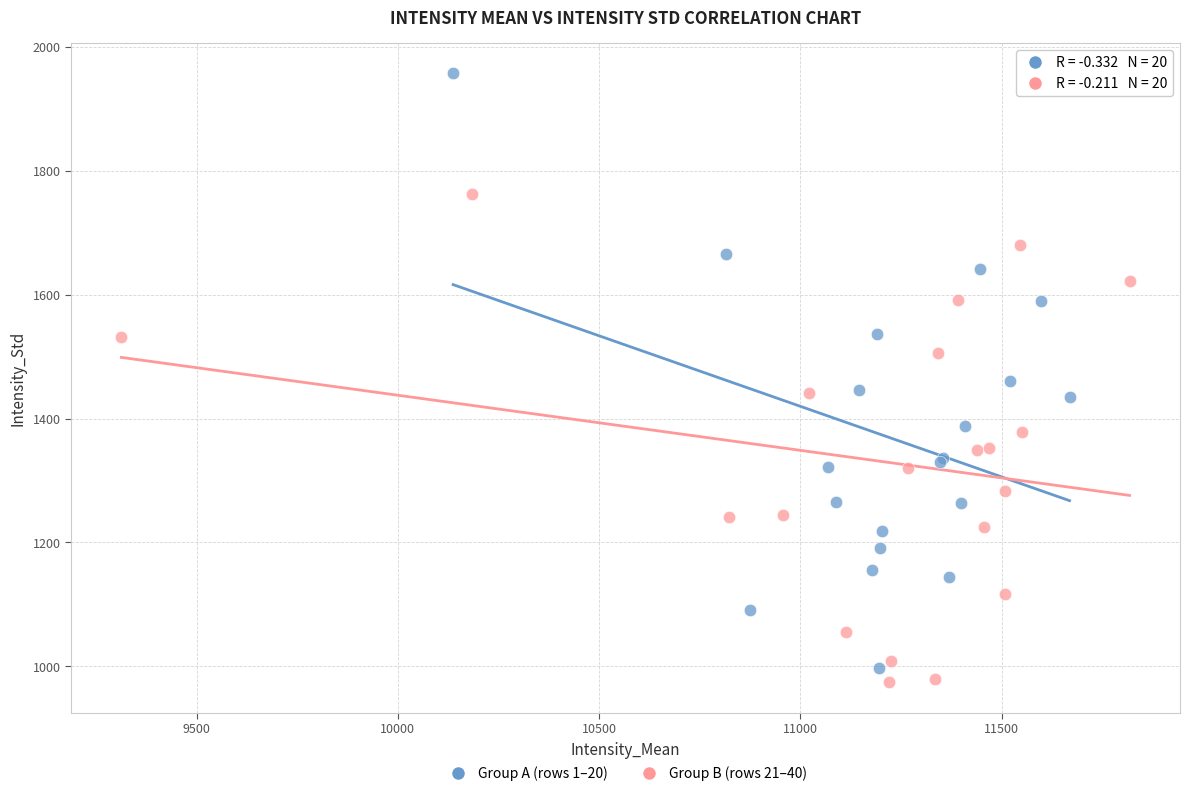

Which series has the widest spread of Y values?

Group A (rows 1–20)